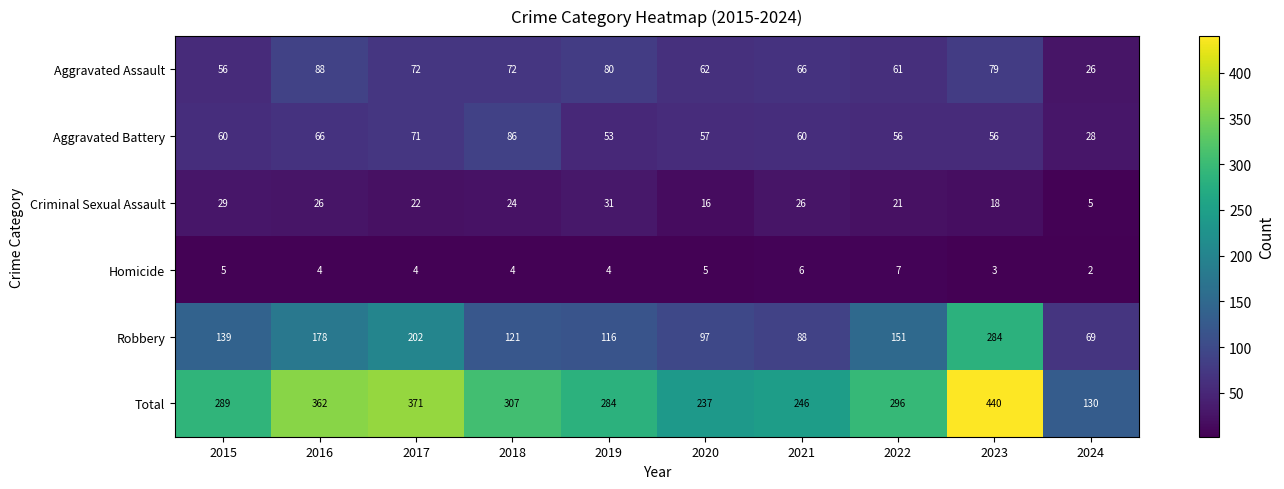

What is the smallest value displayed?

2